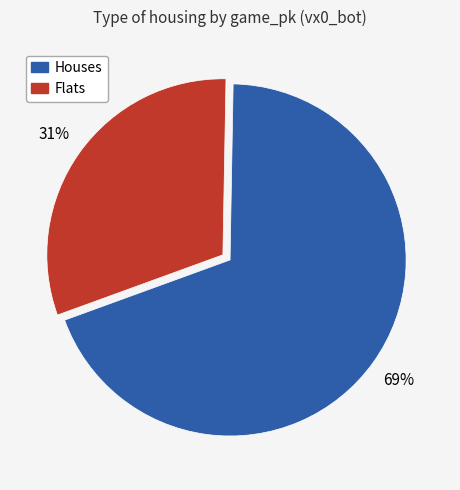

Is there any slice that represents more than half of the pie?

Yes